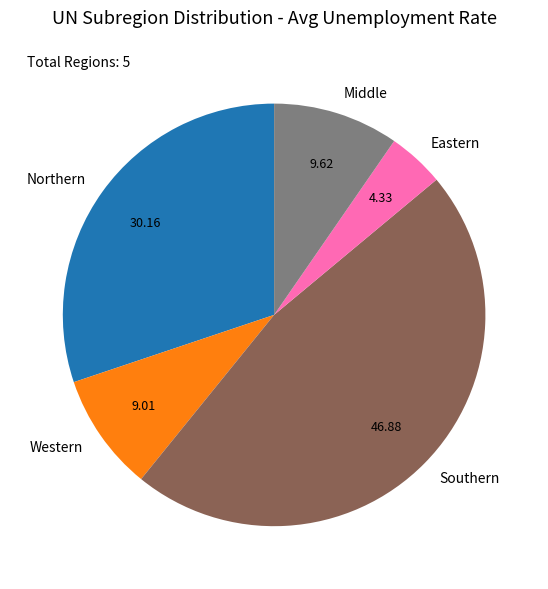

Which slice is the largest?

Southern